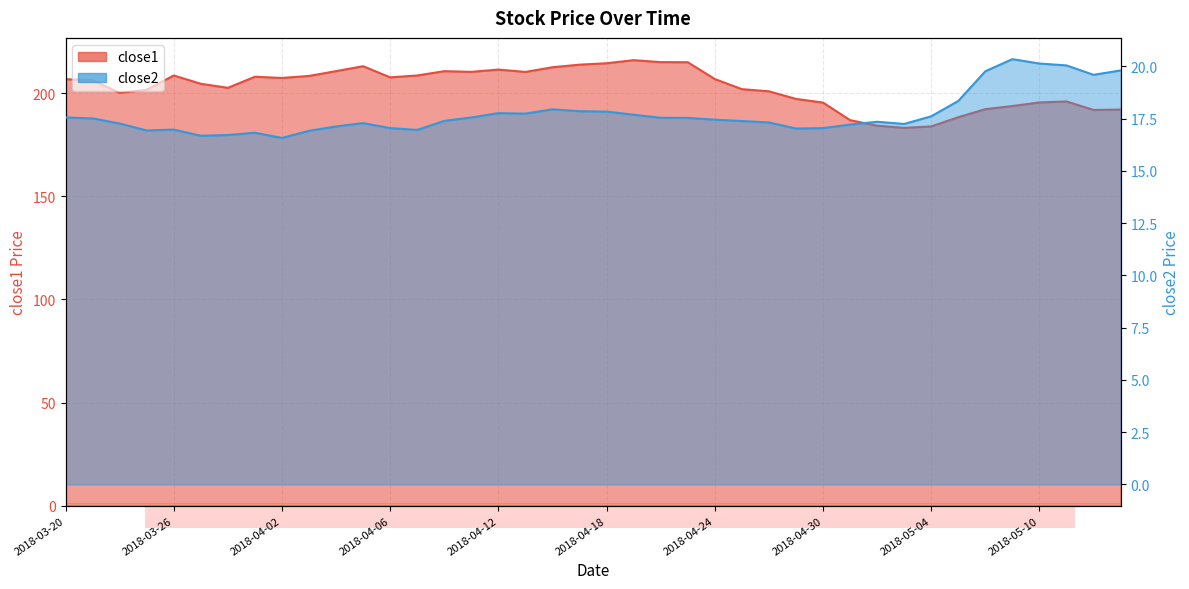

At which label does close2 first exceed 17?

2018-03-20